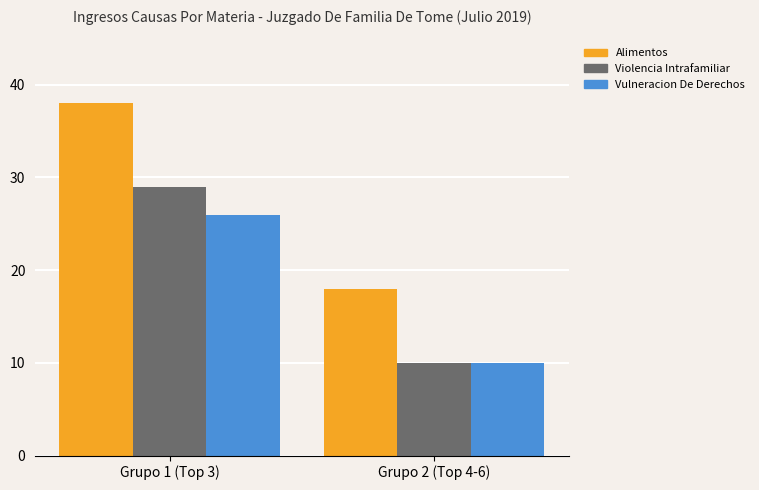

What is the total value across all series at Grupo 2 (Top 4-6)?

38